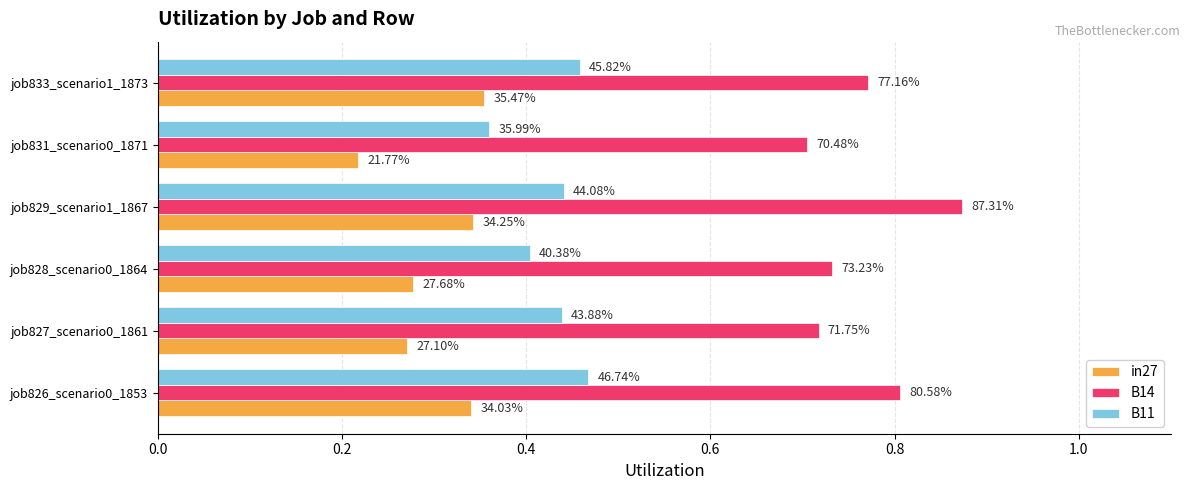

What is the average value of the B14 series?

0.8